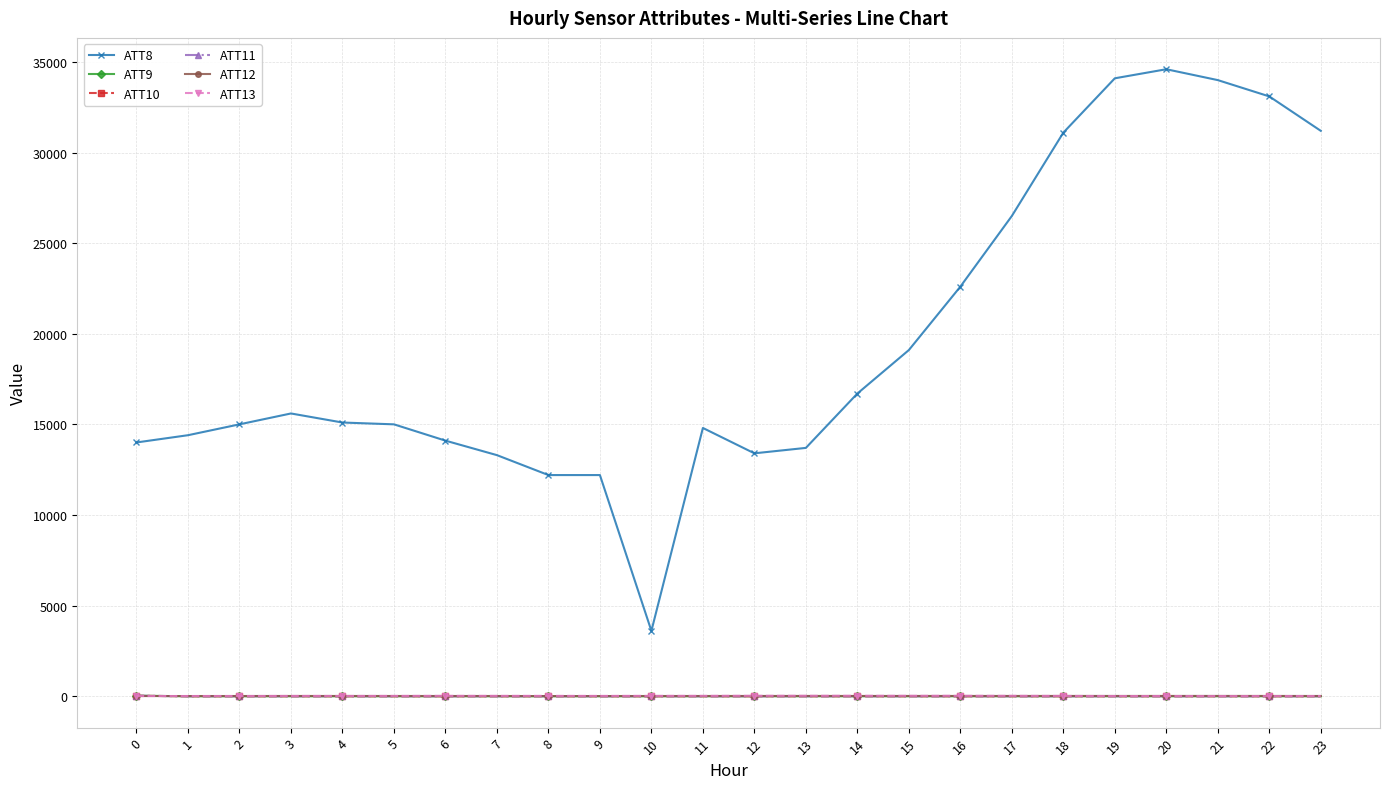

What are all the series names shown in the legend?

ATT8, ATT9, ATT10, ATT11, ATT12, ATT13